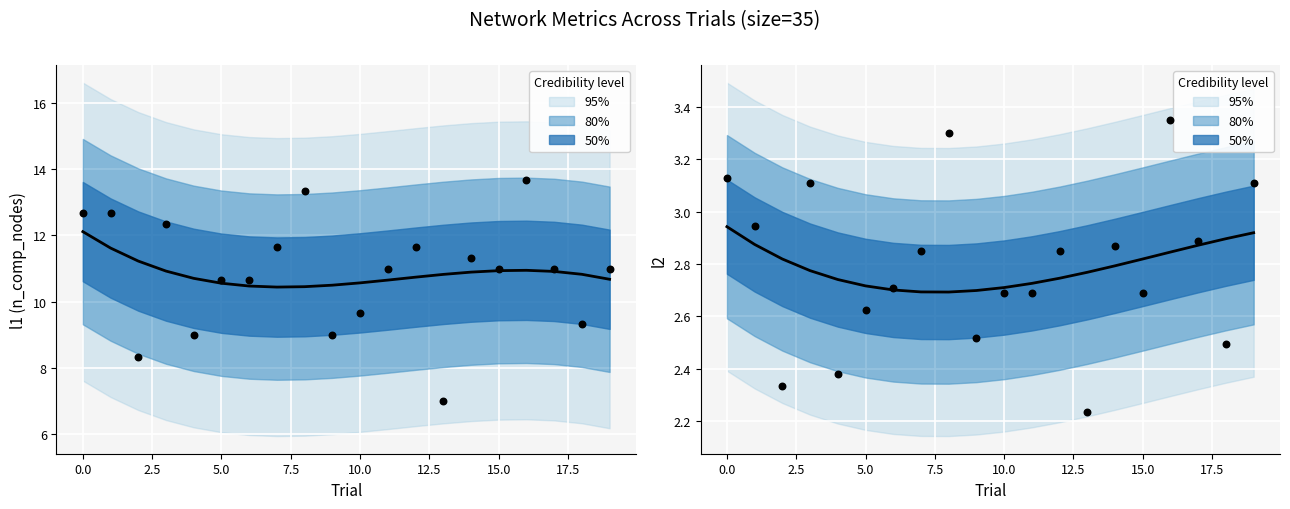

Which series contains the lowest Y value?

l2